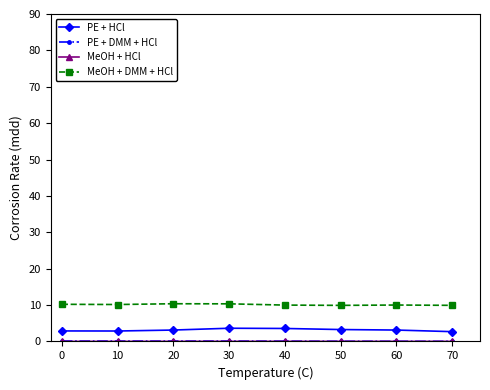

The MeOH + DMM + HCl series shows 17.0 at 40. True or false?

False